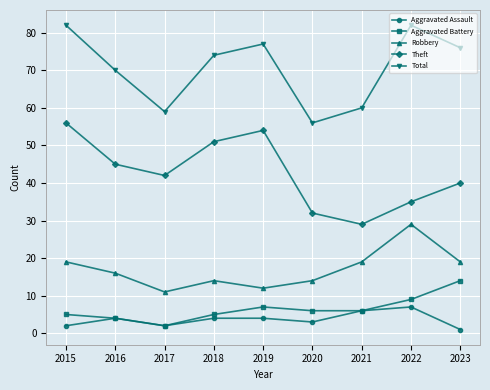

Is the value of Aggravated Battery at 2020 greater than the value of Robbery at 2023?

No